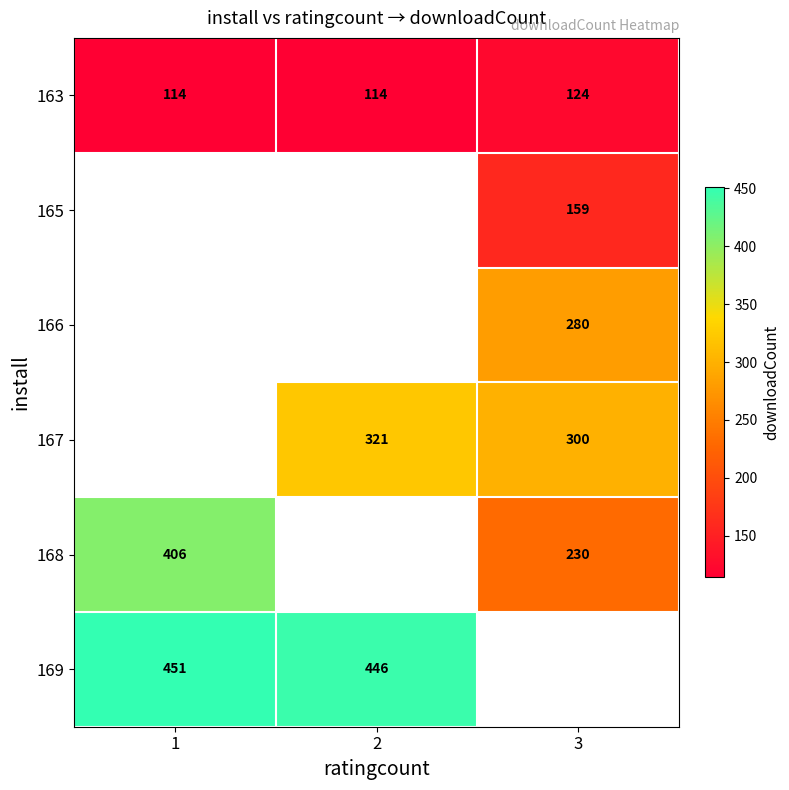

What is the greatest value displayed?

451.0